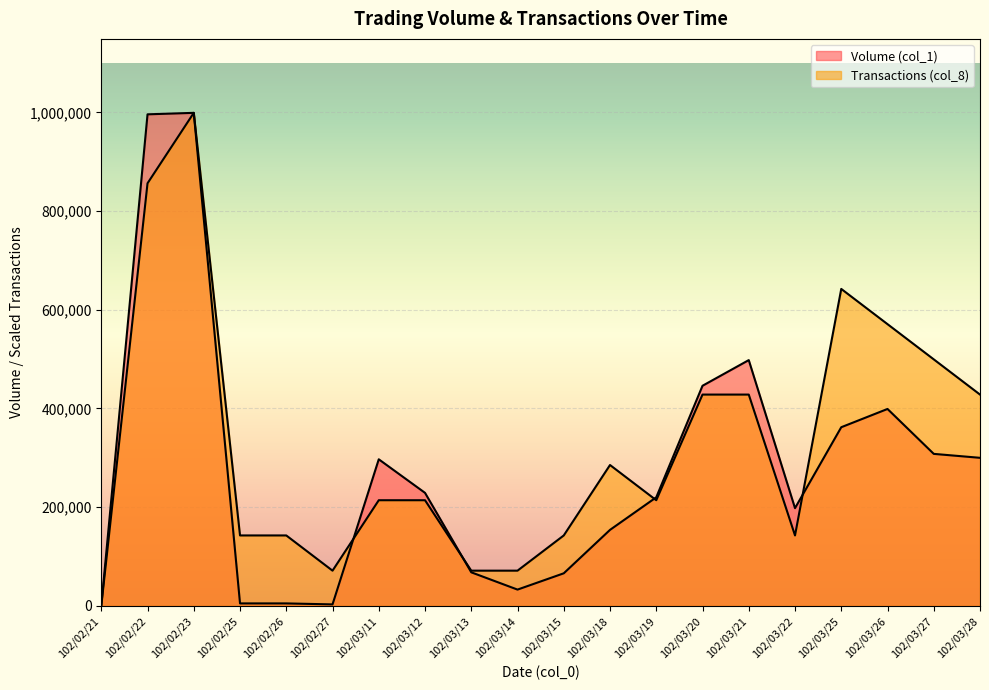

True or false: Volume (col_1) has more than 1 interior local peaks.

True